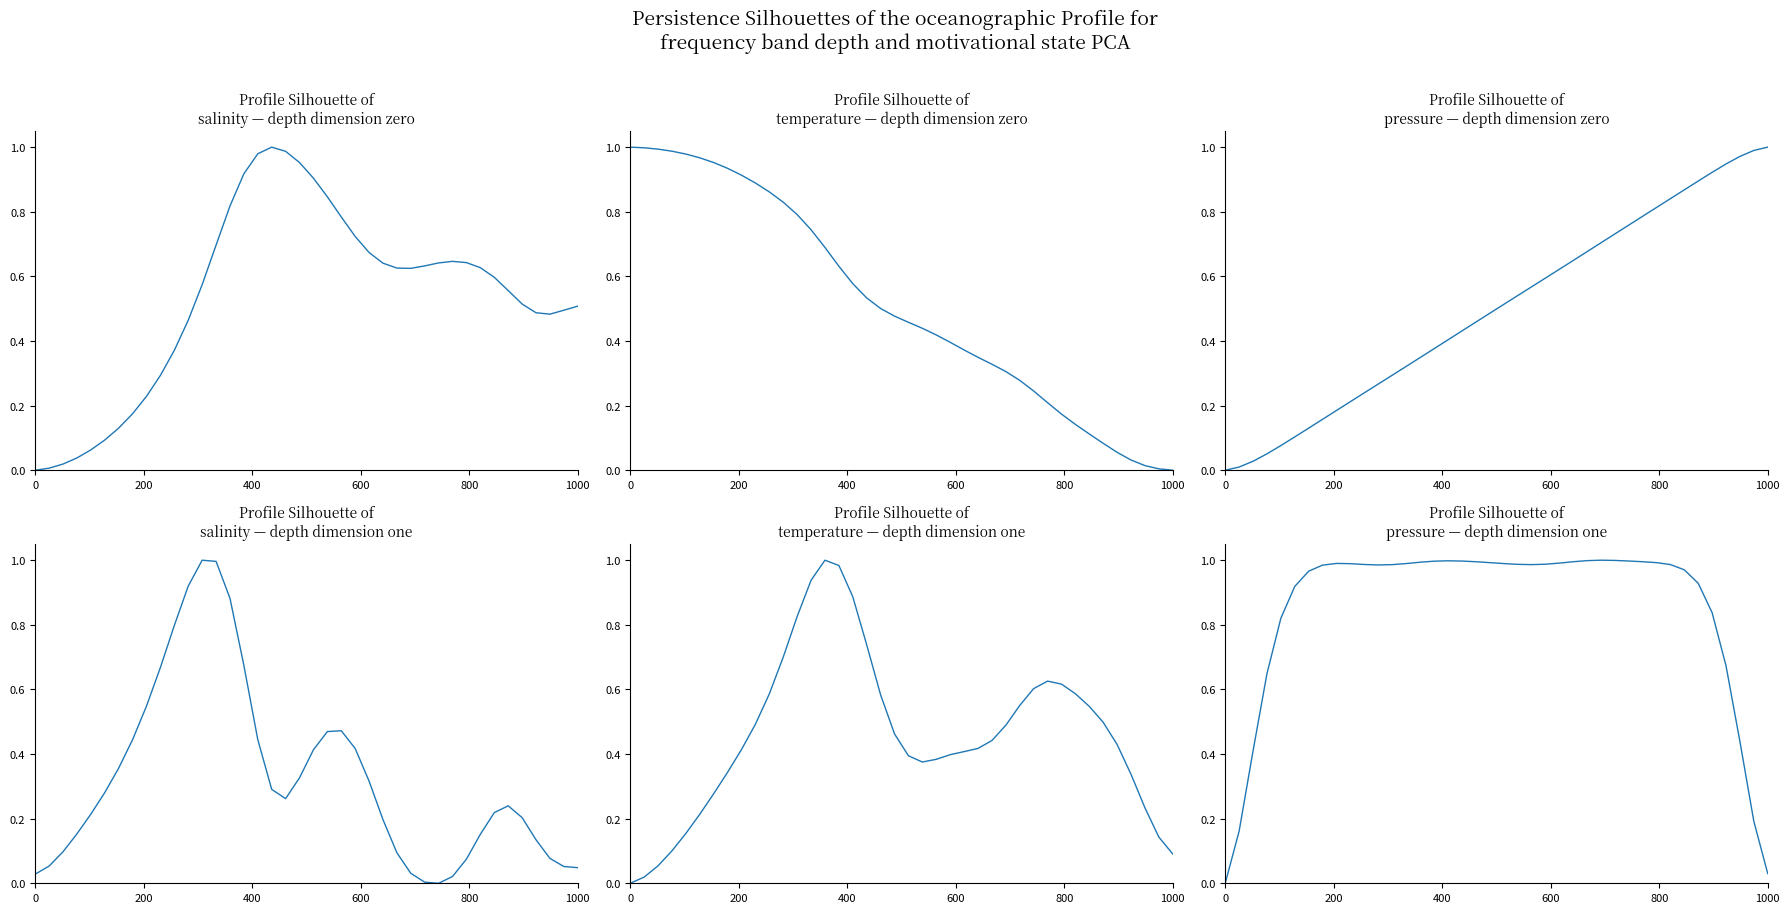

Which series has the widest spread of values?

pressure